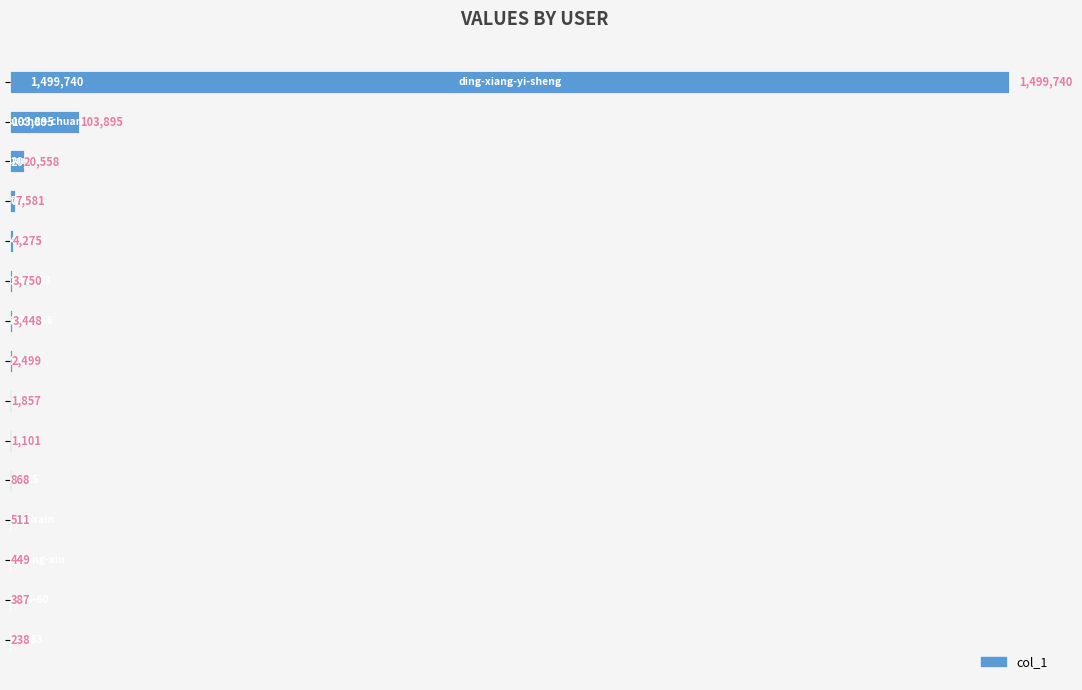

Are the bars horizontal?

Yes